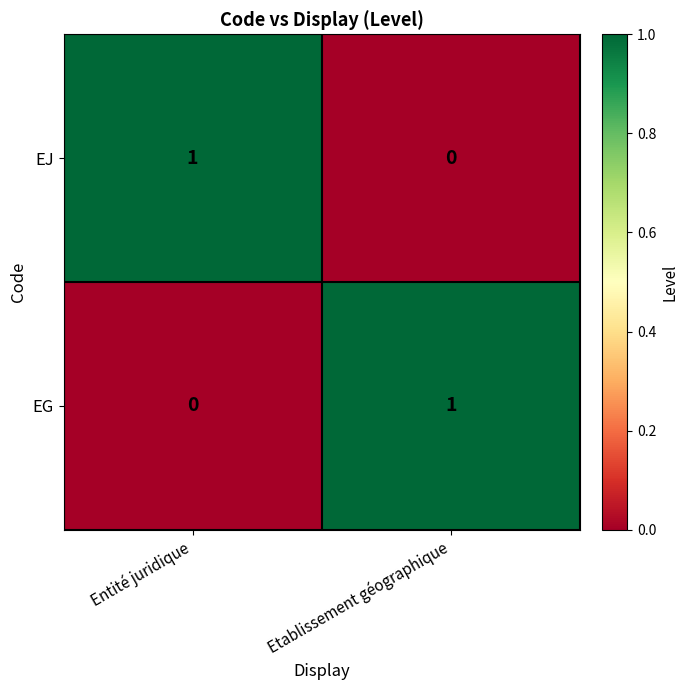

Rank the categories by EJ value from highest to lowest.

Entité juridique, Etablissement géographique